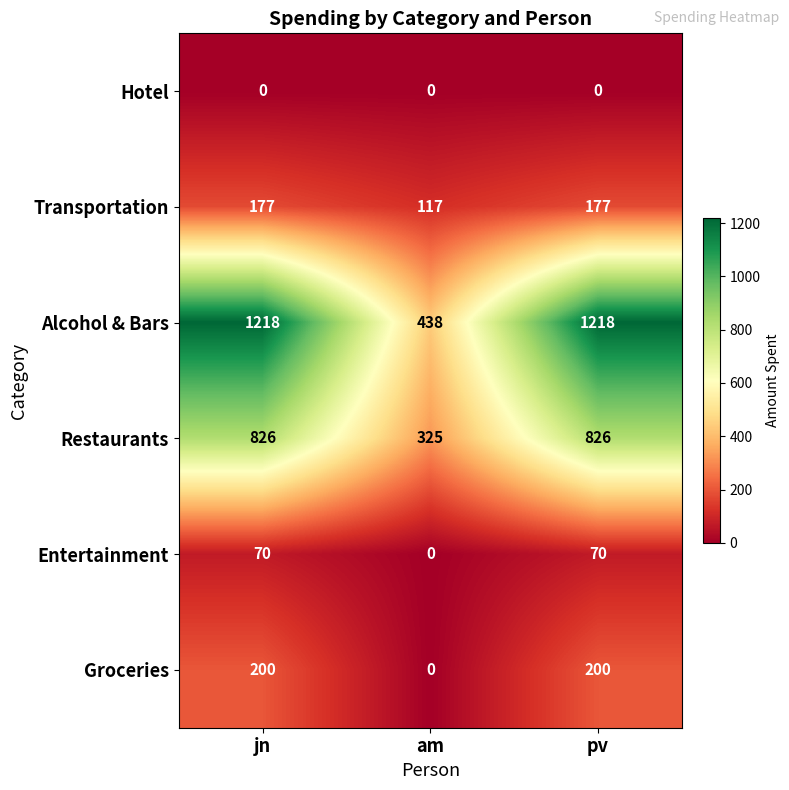

Which series has the widest spread of values?

Alcohol & Bars